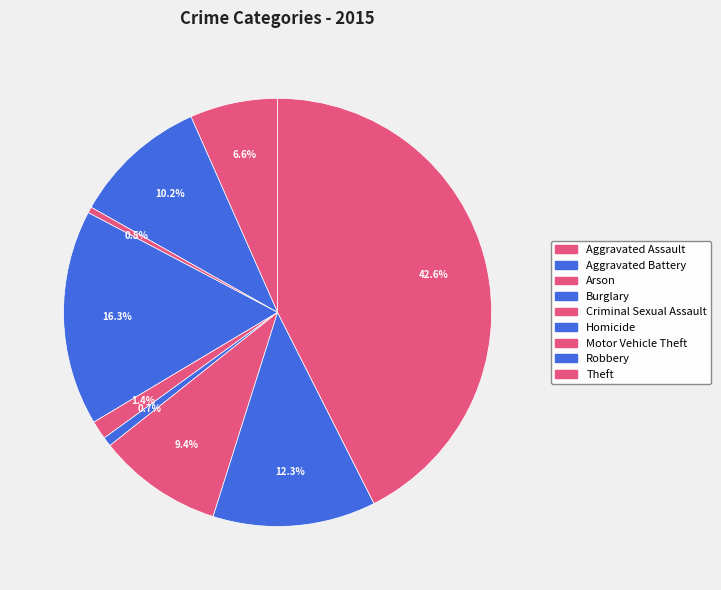

What portion of the pie excludes Theft?

57.4%